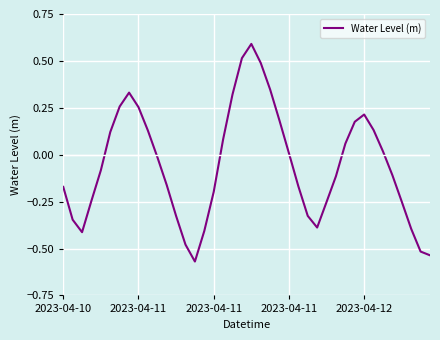

Count the number of data series in this chart.

1